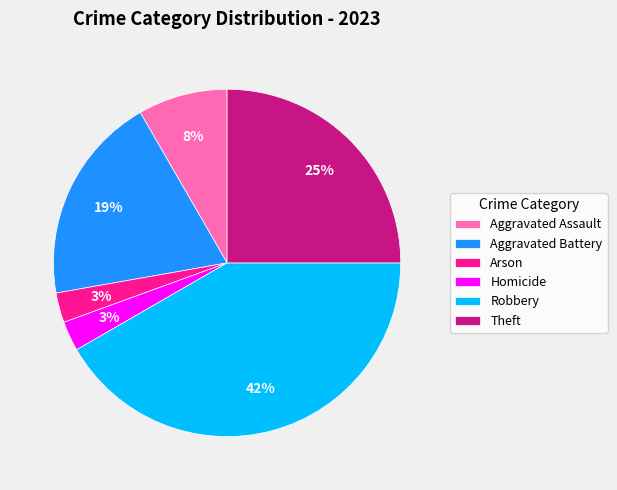

Which category has the biggest portion of the pie?

Robbery